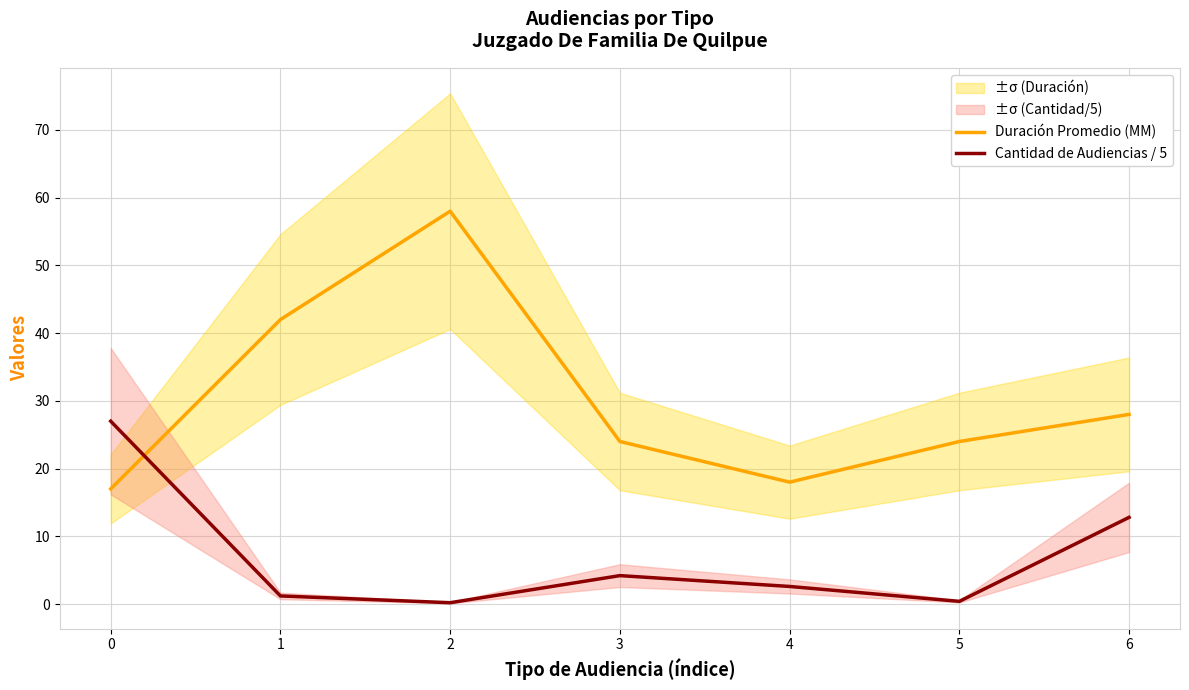

In Duración Promedio (MM), how many points are lower than both neighbors (excluding endpoints)?

1